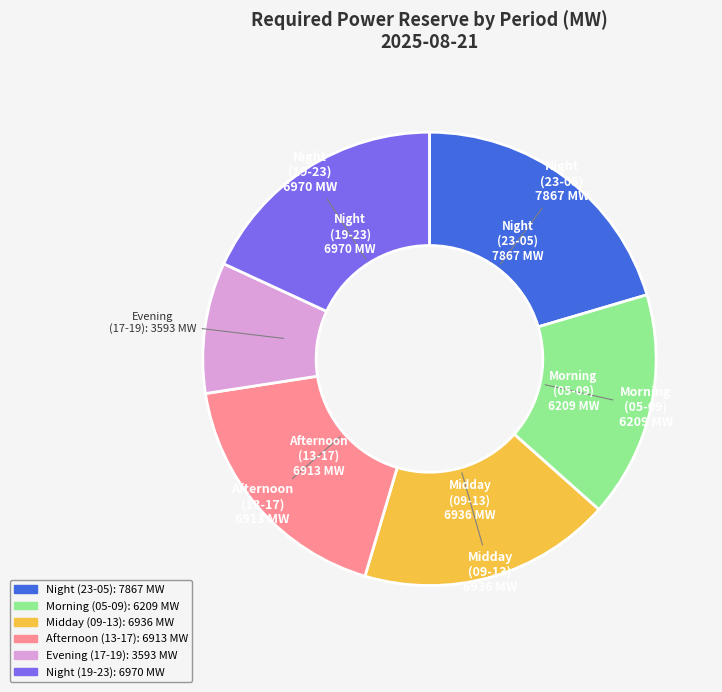

Count the number of slices in the pie.

6